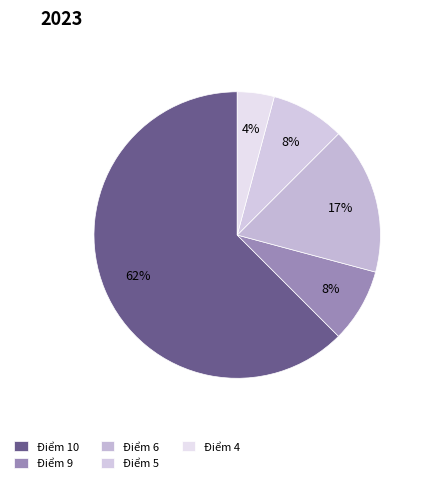

Count the number of slices in the pie.

5